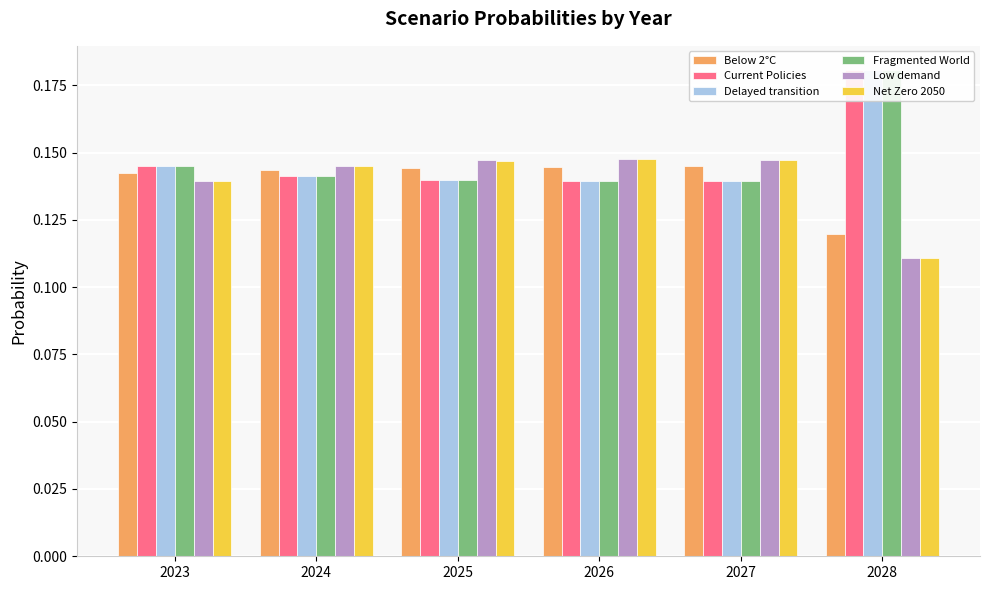

Is the value of Fragmented World at 2028 greater than the value of Current Policies at 2027?

Yes